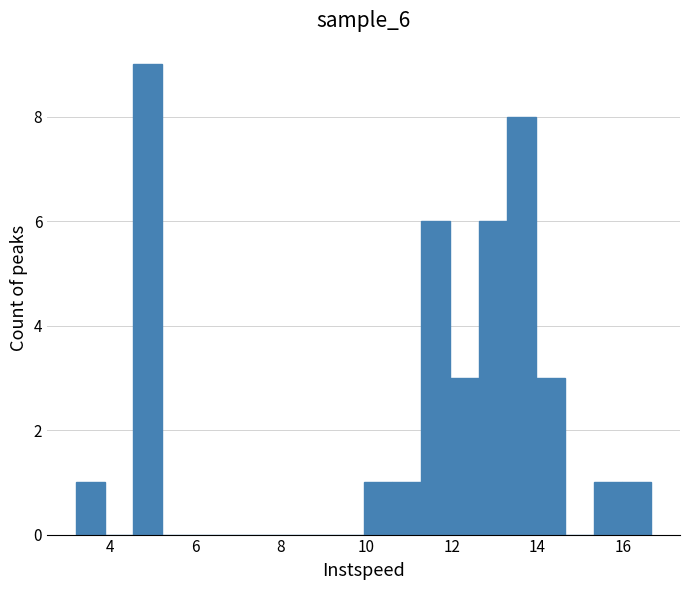

Around what value on the x-axis is the tallest bar? Give the approximate position of its centre, as read against the axis.

4.8